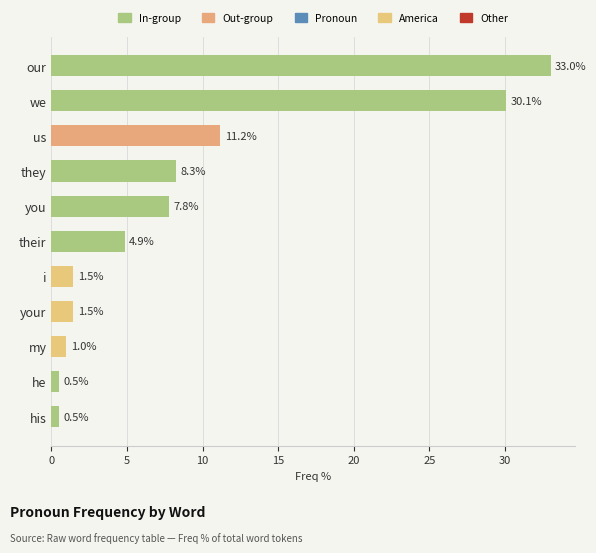

How many data points are above 4?

6